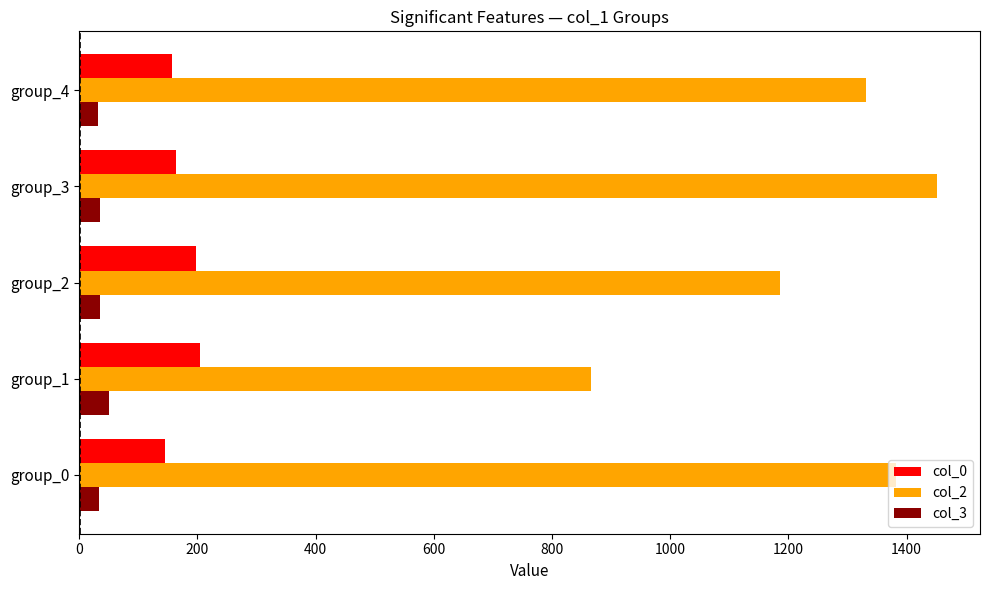

Which series has the largest range (max minus min)?

col_2